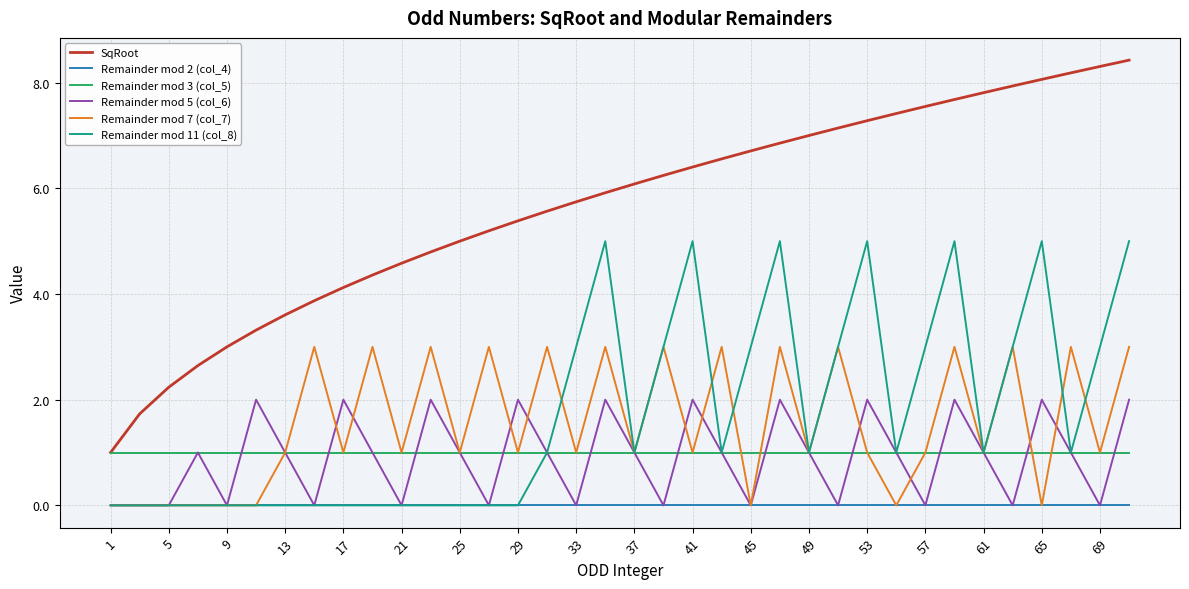

Which series has the widest spread of values?

SqRoot